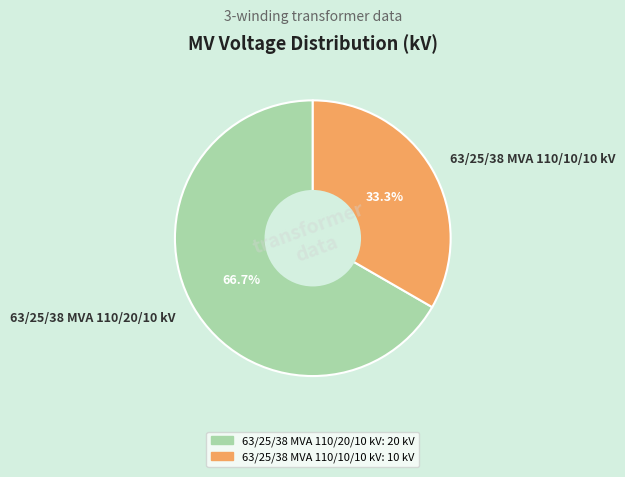

What portion of the pie excludes 63/25/38 MVA 110/20/10 kV?

33.3%